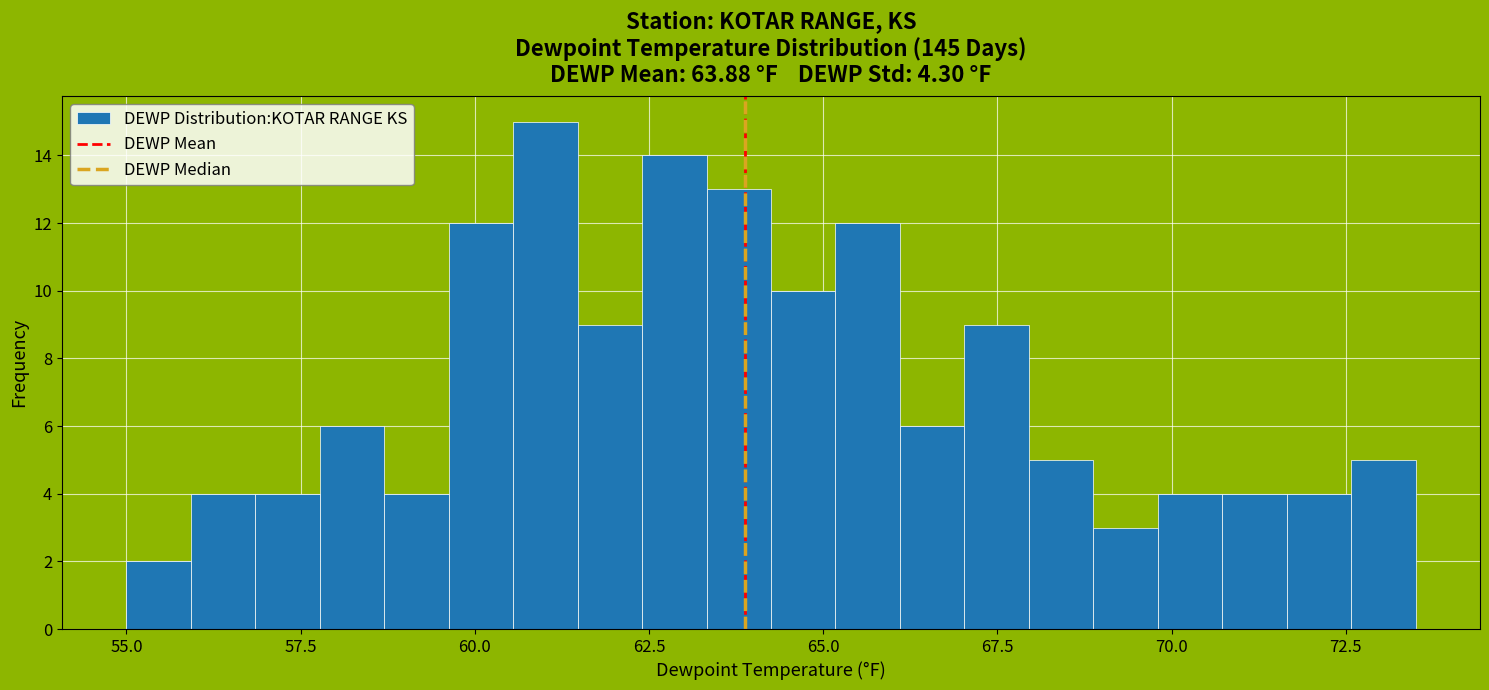

Read against the x-axis, roughly where is the centre of the tallest bar?

61.0